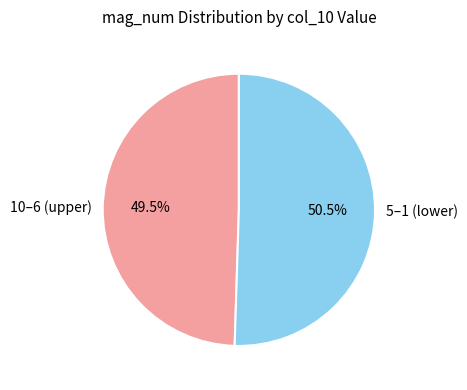

Do 10–6 (upper) and 5–1 (lower) together represent more than half of the pie?

Yes